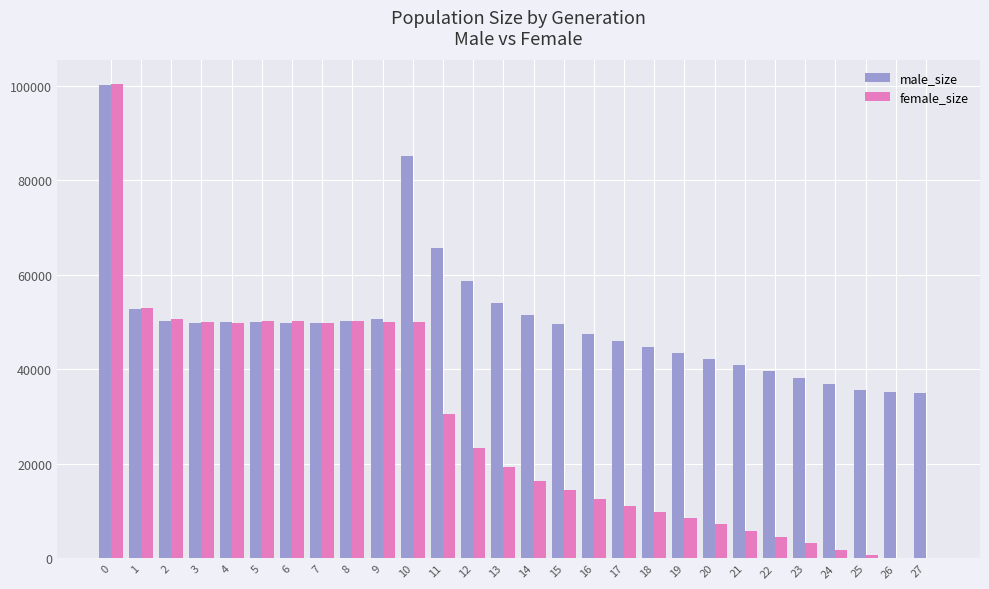

Is the value of male_size at 7 greater than the value of female_size at 26?

Yes